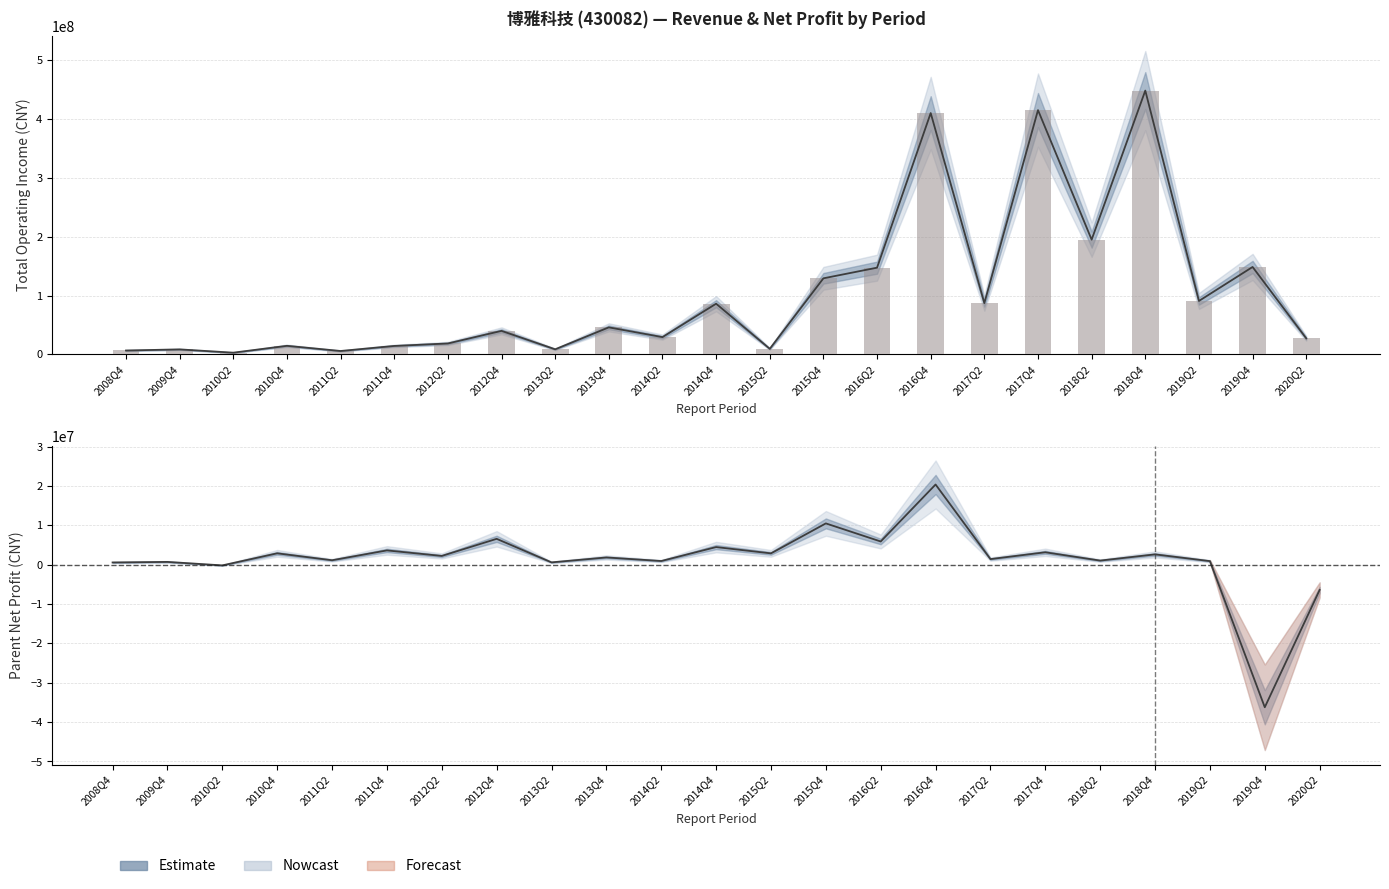

At which category is the sum across all series the highest?

2018Q4